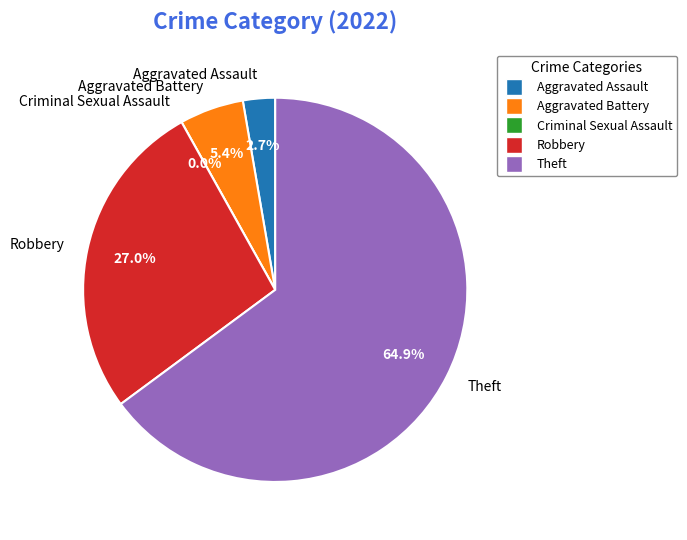

Which slice is the smallest?

Criminal Sexual Assault